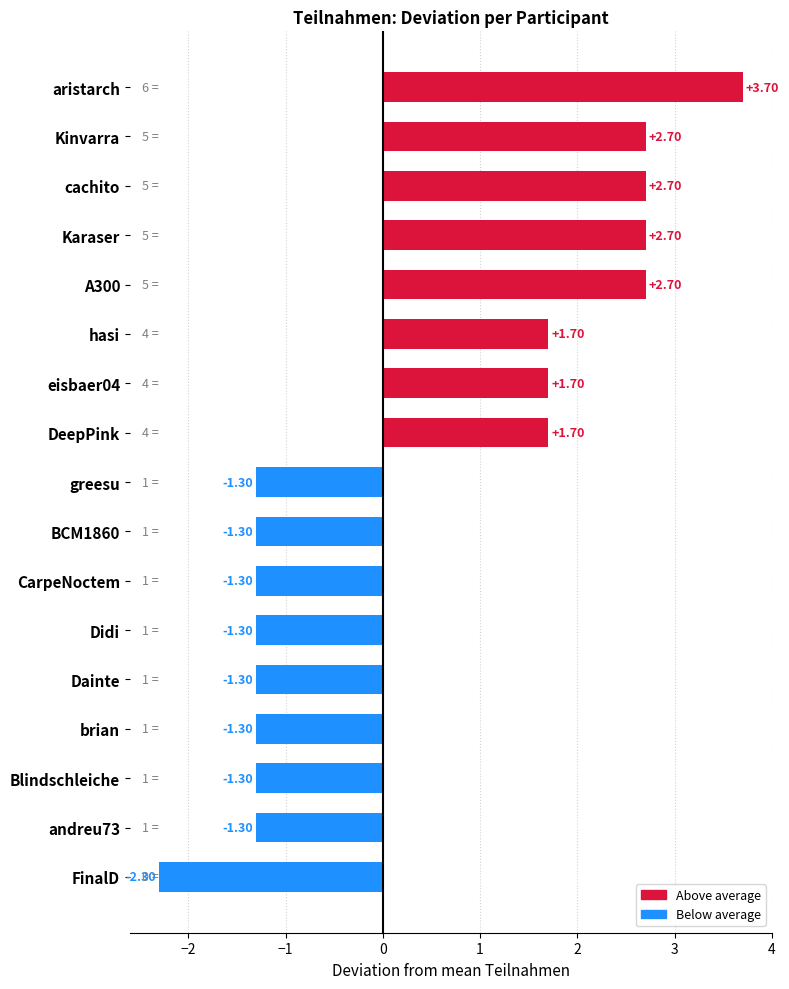

What is the label of the 15th bar from the top?

Blindschleiche